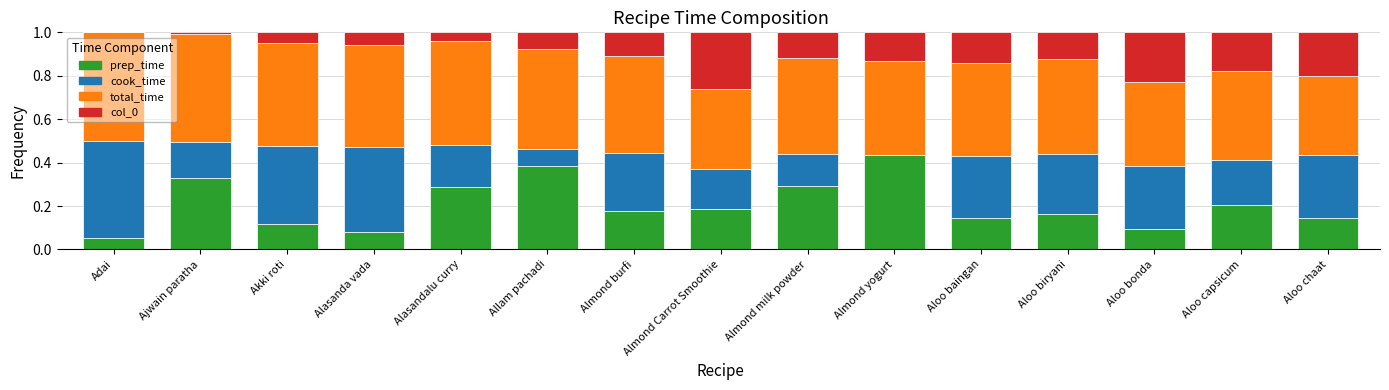

Is it true that prep_time equals 0.3 at Alasandalu curry?

True